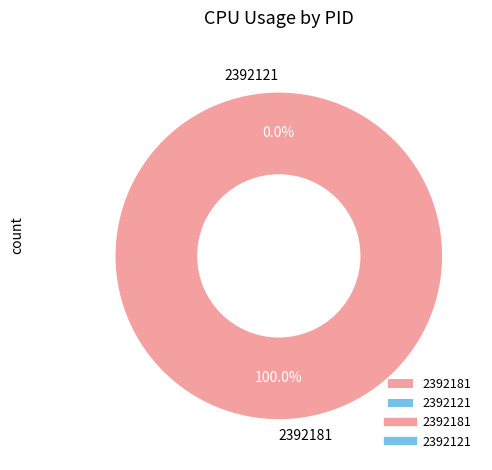

Rank the categories by value from lowest to highest.

2392121, 2392181